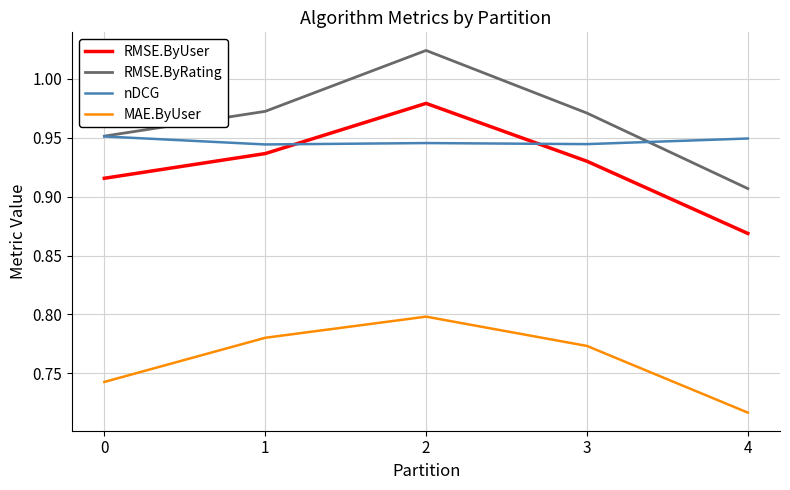

How many MAE.ByUser values are between 0 and 1?

5